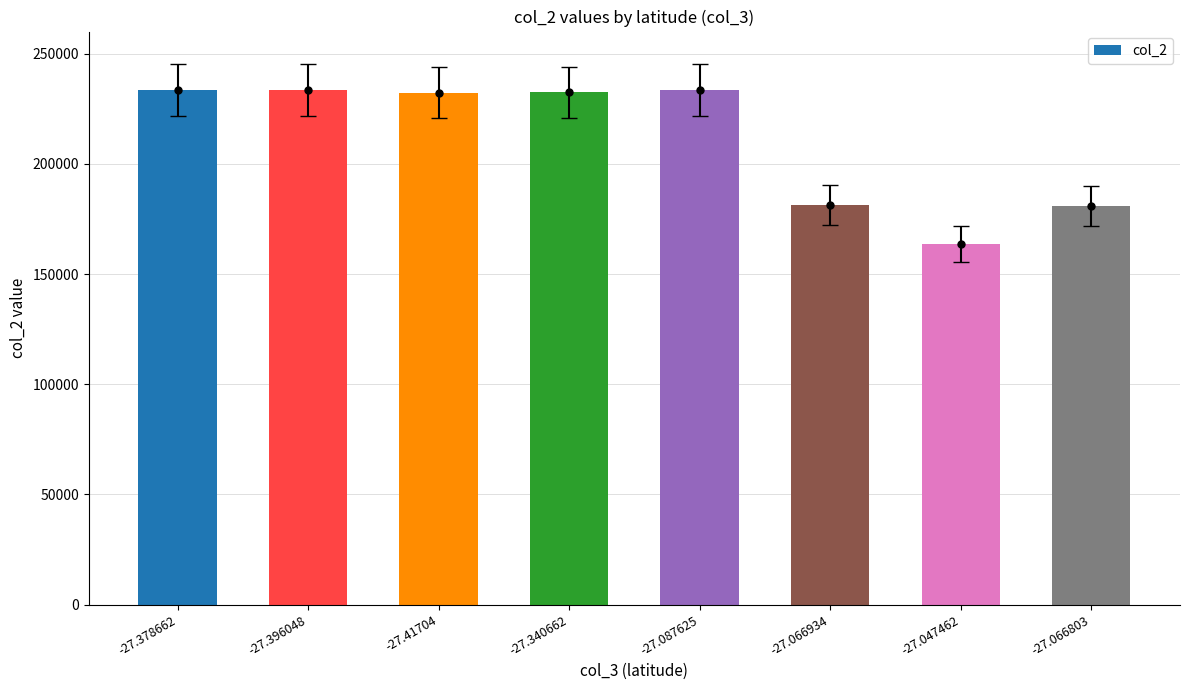

Which has a higher value, -27.087625 or -27.396048?

-27.396048